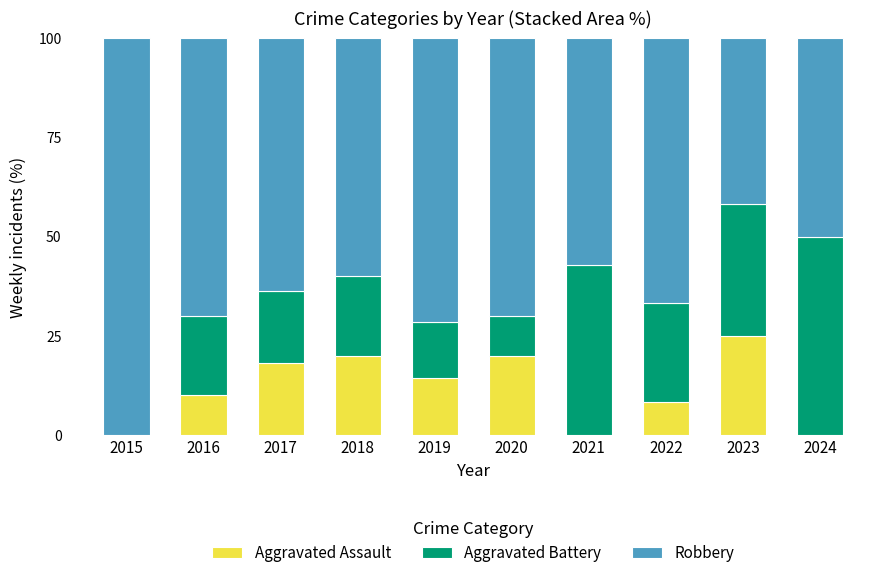

What is the sum of all Aggravated Assault values?

115.8